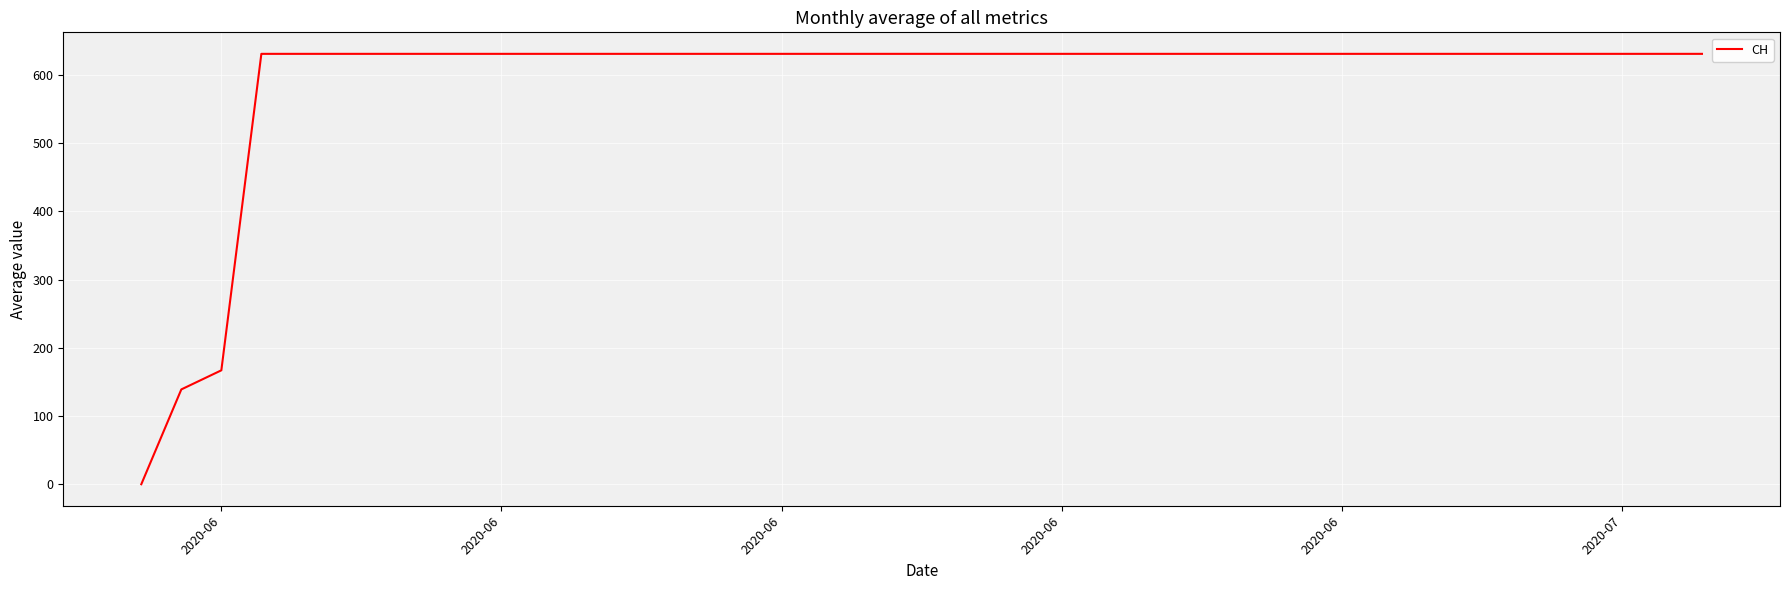

Reading left to right, what are all the values shown in this chart?

0	139	167	631	631	631	631	631	631	631	631	631	631	631	631	631	631	631	631	631	631	631	631	631	631	631	631	631	631	631	631	631	631	631	631	631	631	631	631	631